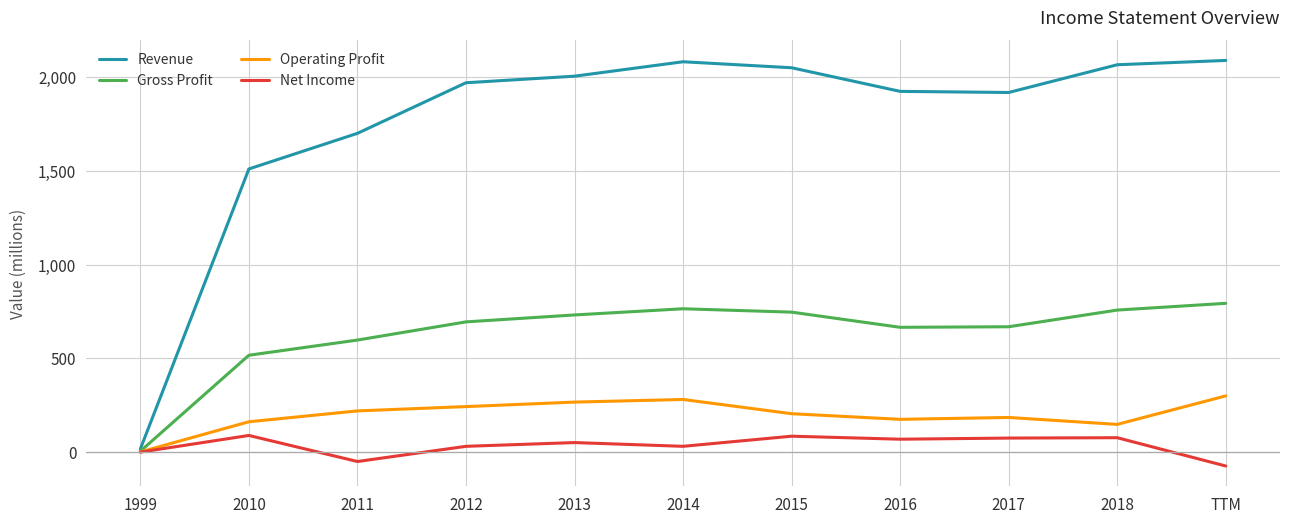

In Revenue, how many points are lower than both neighbors (excluding endpoints)?

1